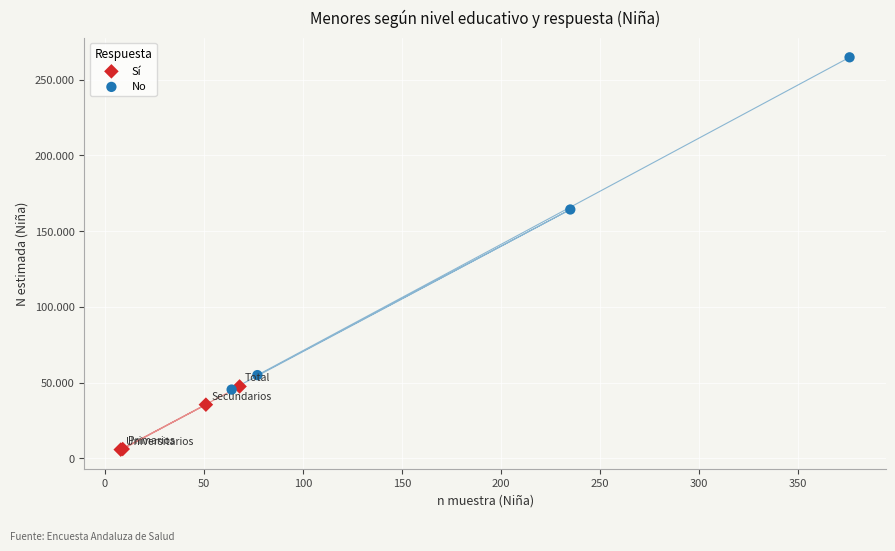

Which series reaches the maximum Y coordinate?

No